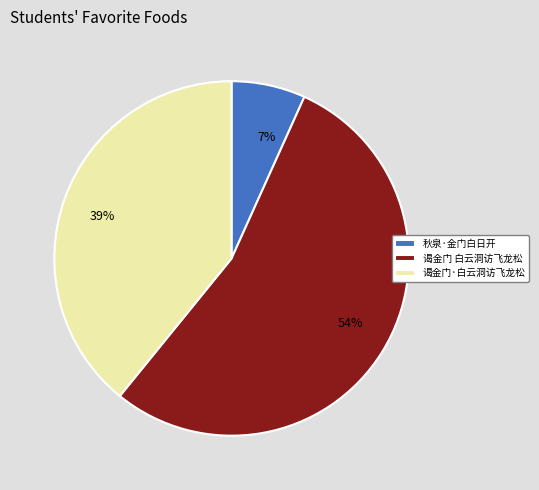

Rank the categories by value from lowest to highest.

秋泉·金门白日开, 谒金门·白云洞访飞龙松, 谒金门 白云洞访飞龙松